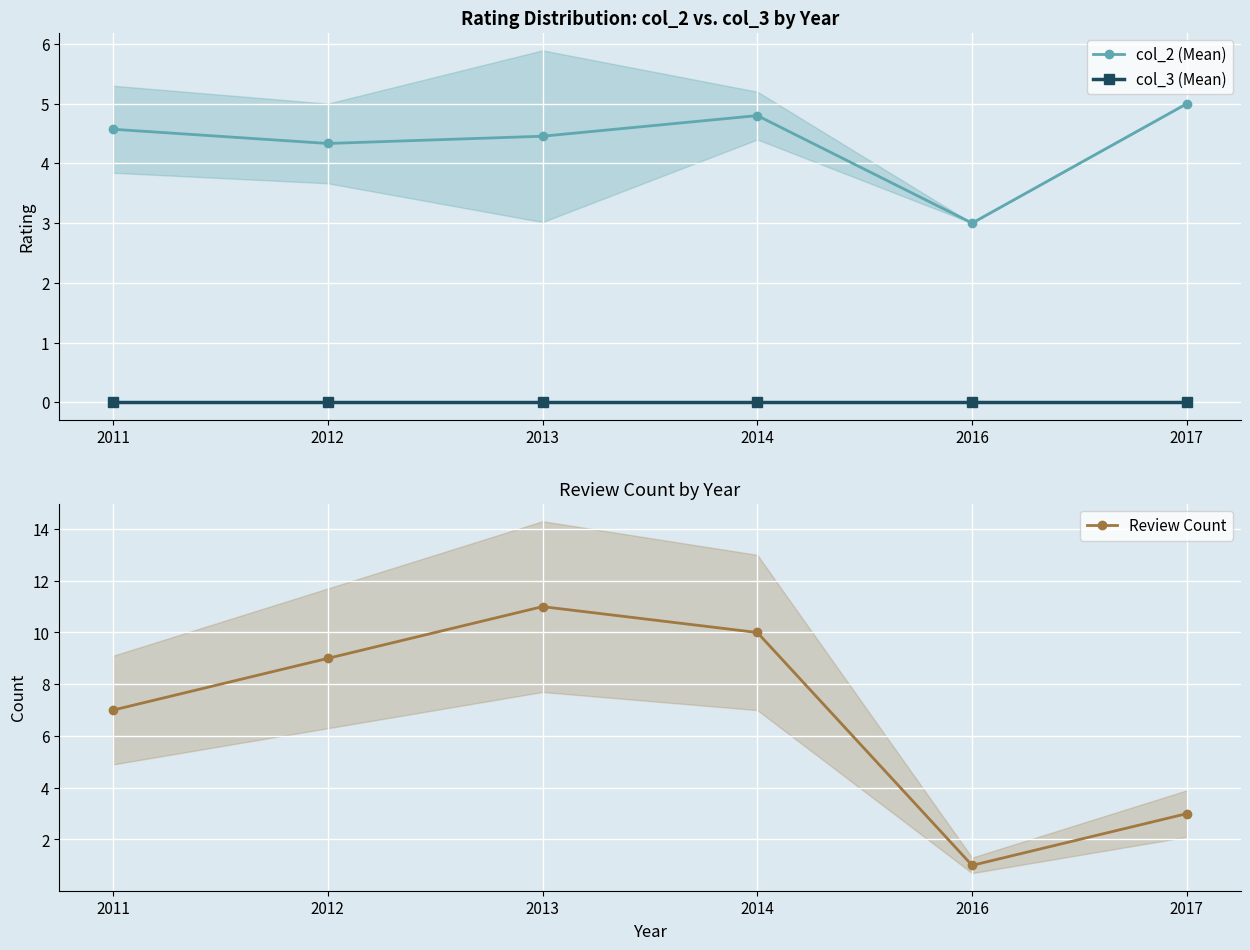

In Review Count, how many points are lower than both neighbors (excluding endpoints)?

1